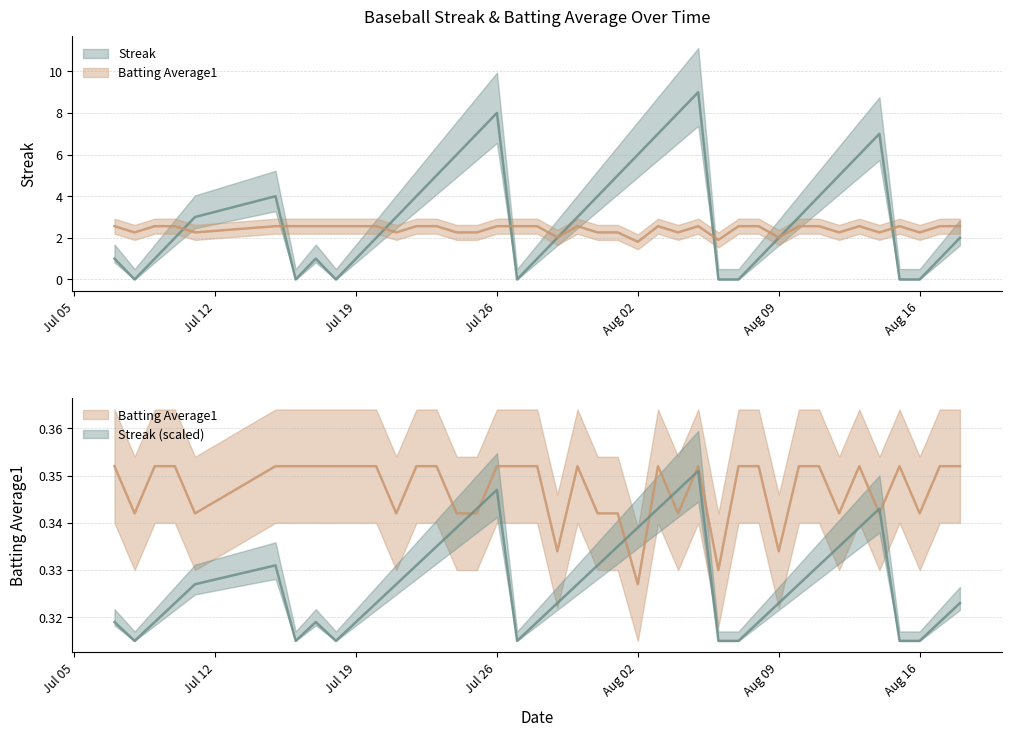

What is the difference between the maximum and minimum values in the Batting Average1 series?

0.7